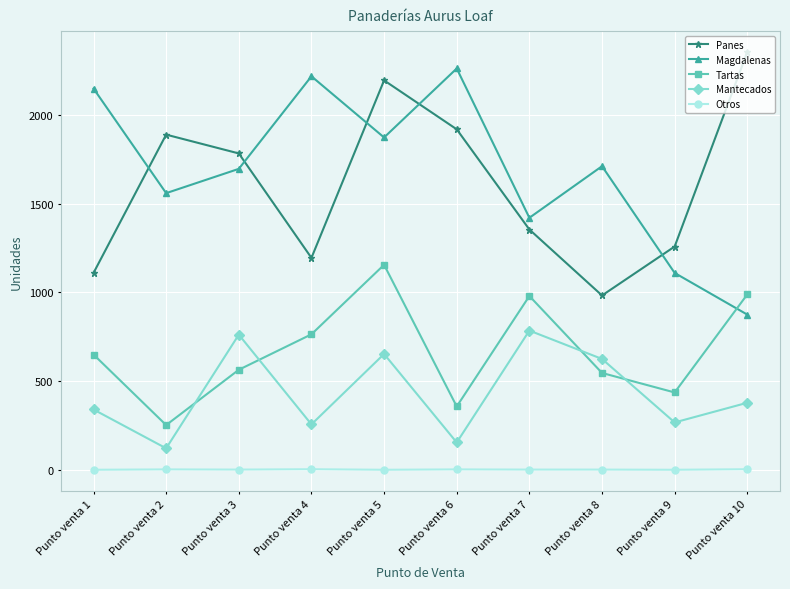

What is the spread (max minus min) of values at Punto venta 10?

2353